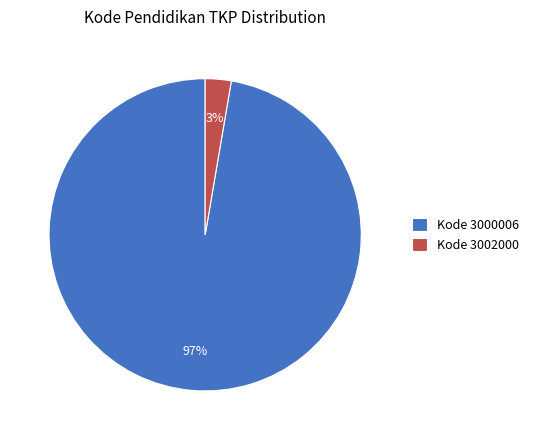

Which category has the biggest portion of the pie?

Kode 3000006